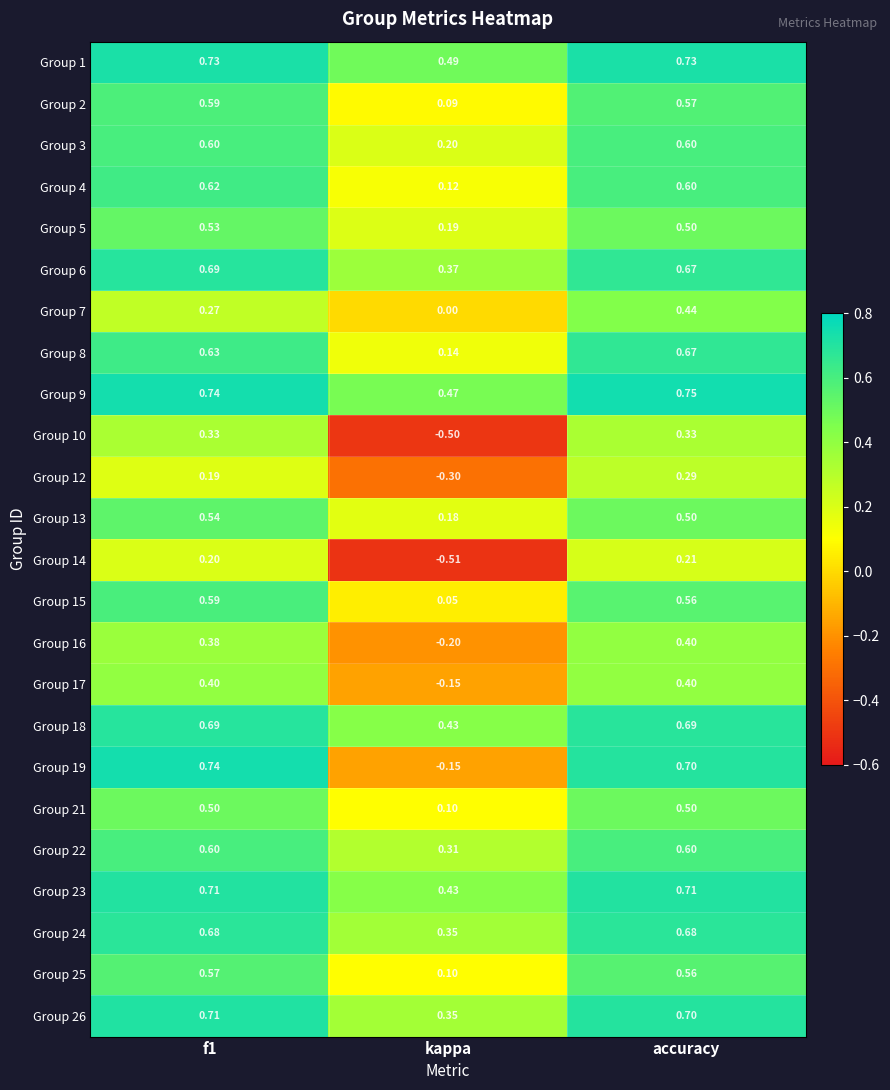

Where is Group 26 nearest to the value 0?

kappa